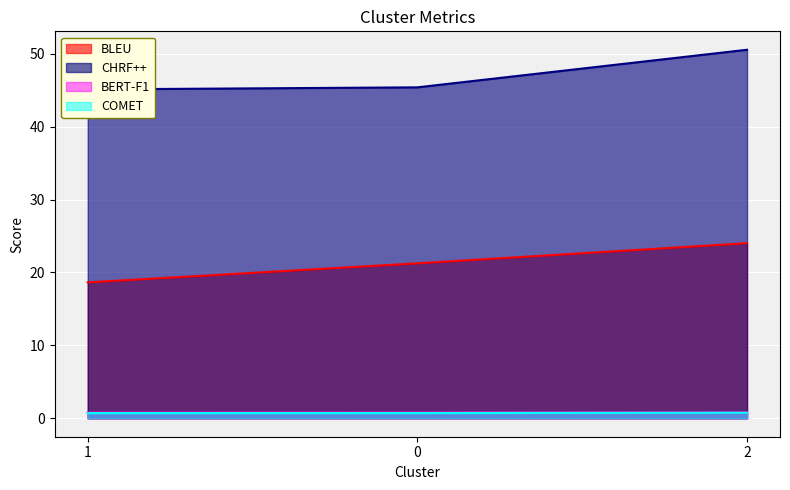

Reading right to left, transcribe all the data shown in this chart.

BLEU: 24.0	21.3	18.6
CHRF++: 50.6	45.4	45.1
BERT-F1: 0.8	0.8	0.8
COMET: 0.8	0.7	0.7